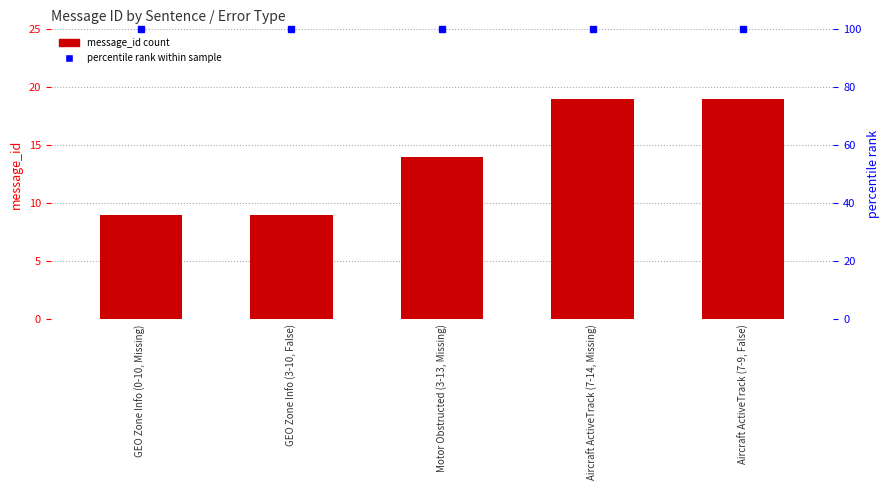

What is the value of the 4th bar from the left?

19